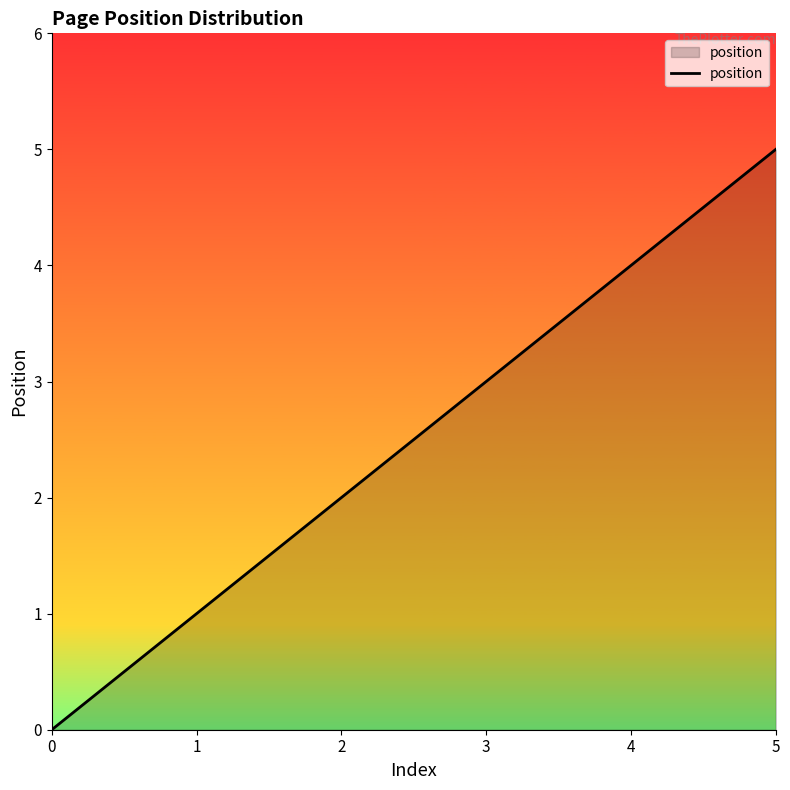

Reading left to right, what are all the values shown in this chart?

0=0	1=1	2=2	3=3	4=4	5=5